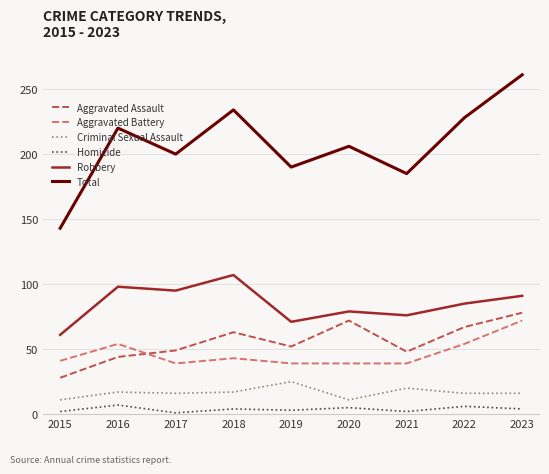

What value does the Criminal Sexual Assault series have at 2023?

16